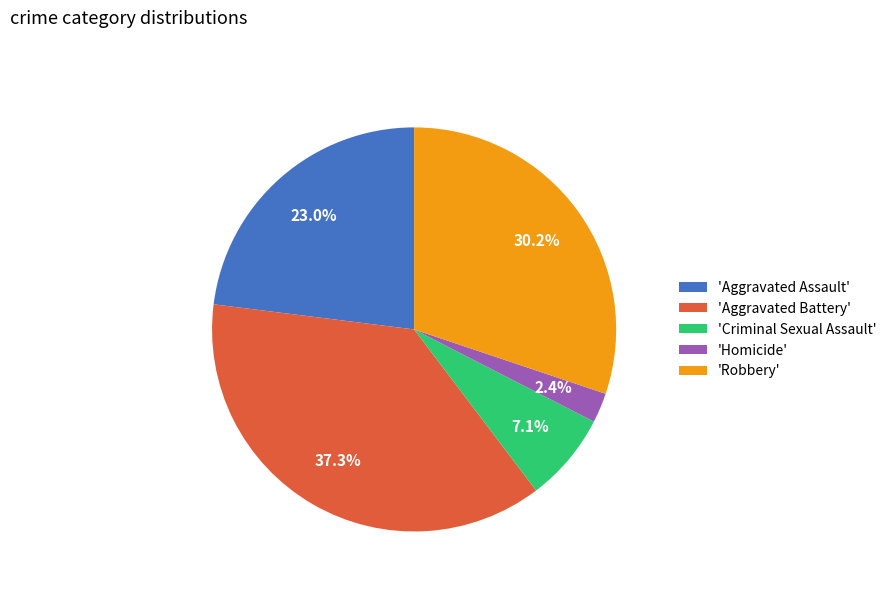

Rank the categories by value from lowest to highest.

'Homicide', 'Criminal Sexual Assault', 'Aggravated Assault', 'Robbery', 'Aggravated Battery'